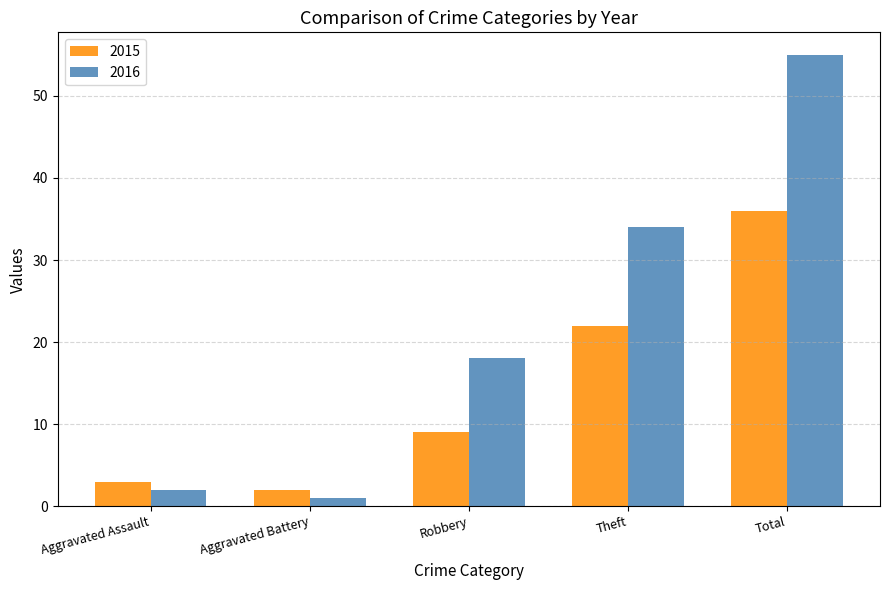

How many bars are there in each group?

2